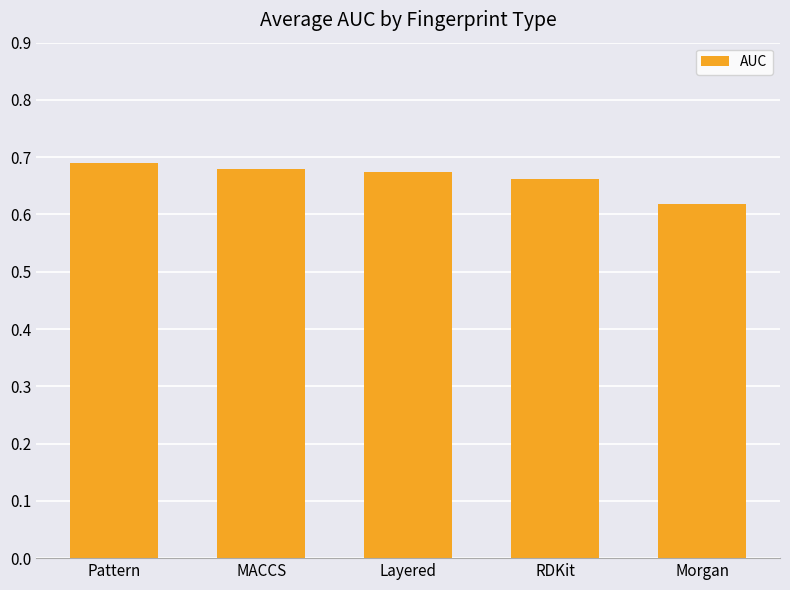

Between Pattern and RDKit, which is larger?

Pattern